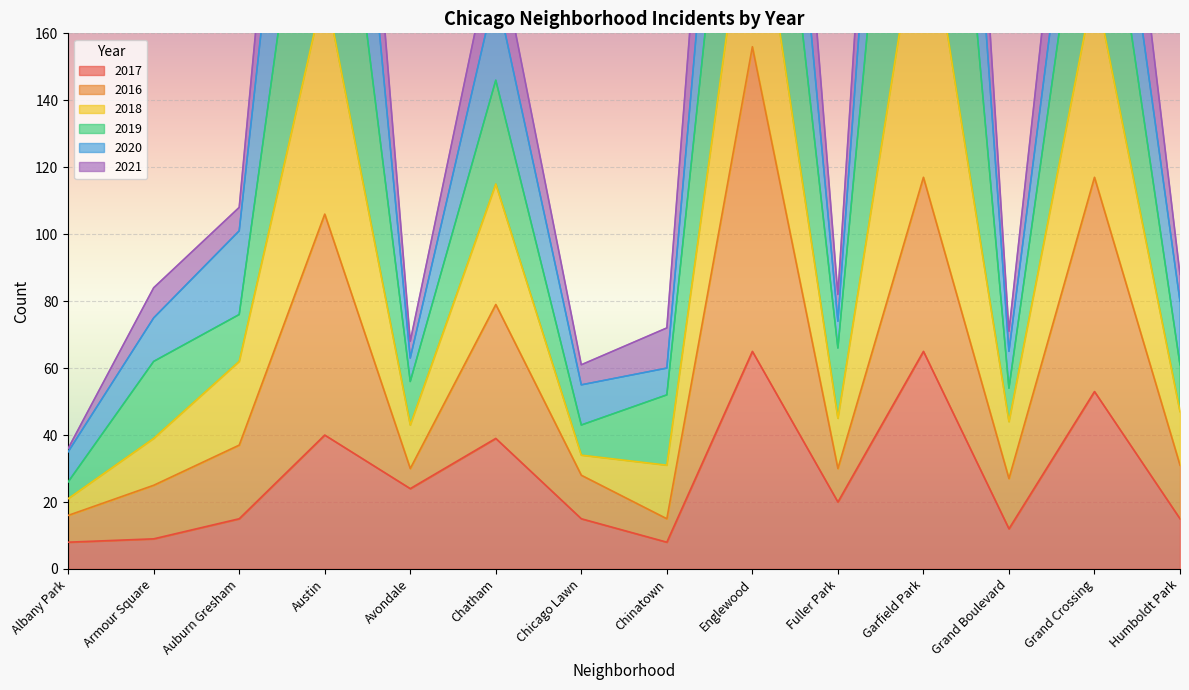

Is it true that 2017 equals 65 at Garfield Park?

True